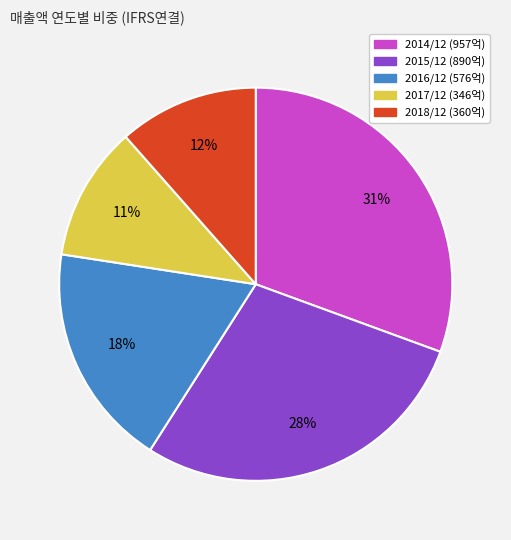

Which has a higher value, 2014/12 or 2016/12?

2014/12